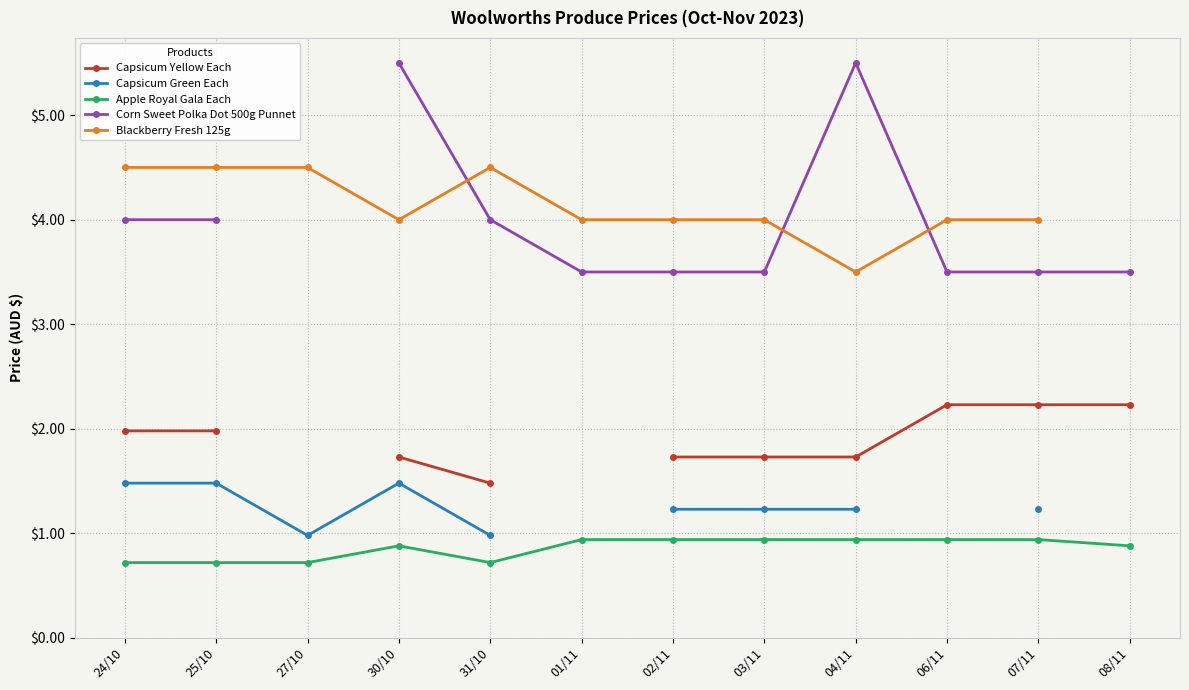

How many interior local valleys does the Blackberry Fresh 125g series have?

2